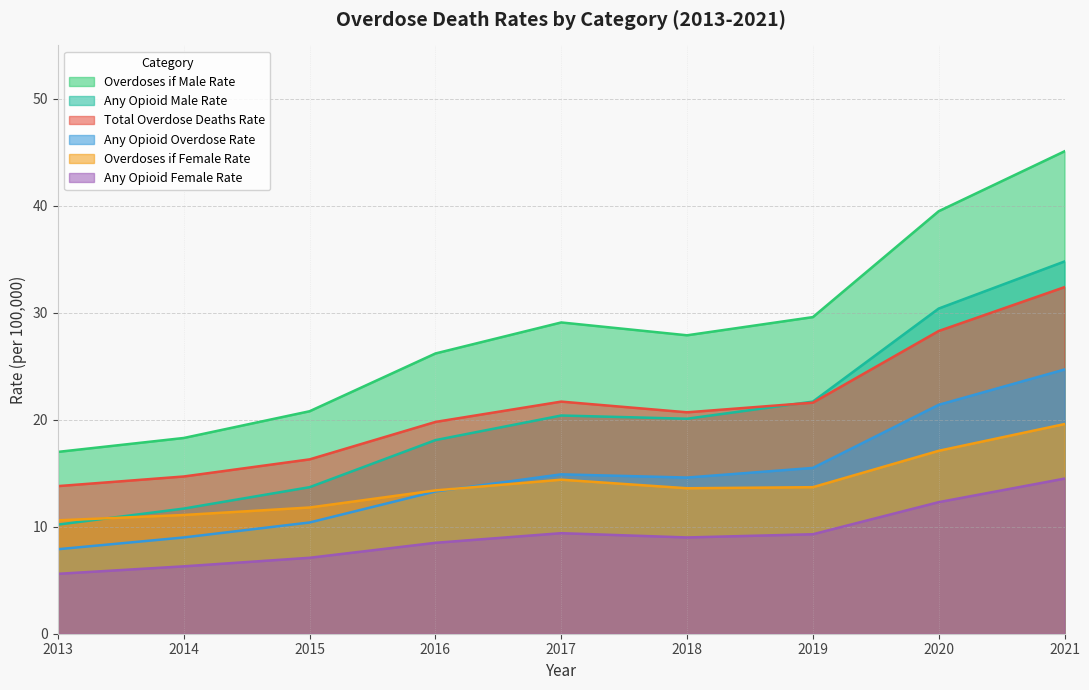

Is it true that Any Opioid Male Rate equals 7.1 at 2019?

False